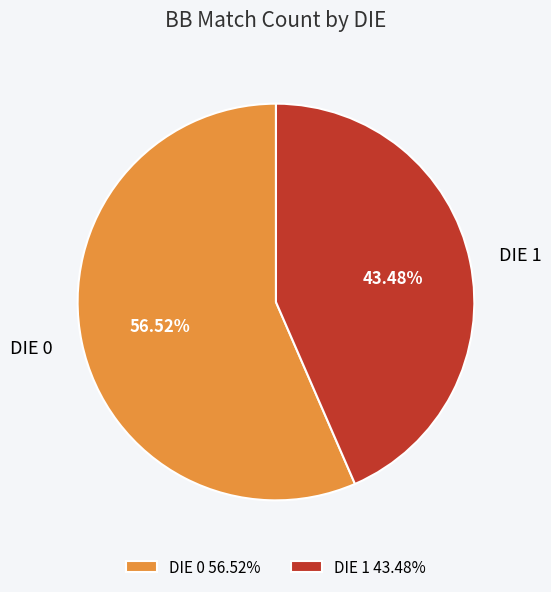

Rank the categories by value from highest to lowest.

DIE 0, DIE 1